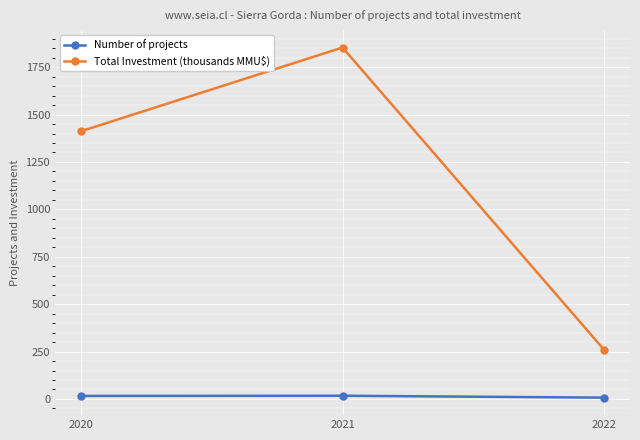

How many categories are shown in the chart?

3